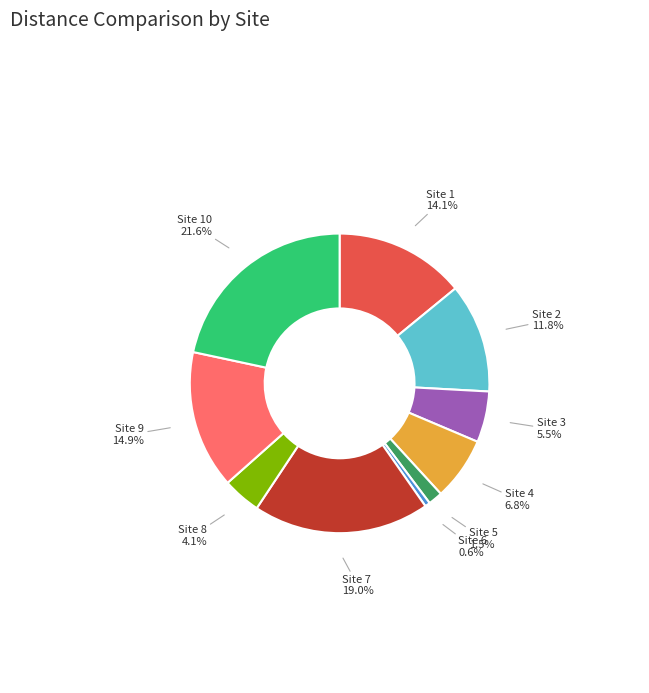

Is there any slice that represents more than half of the pie?

No